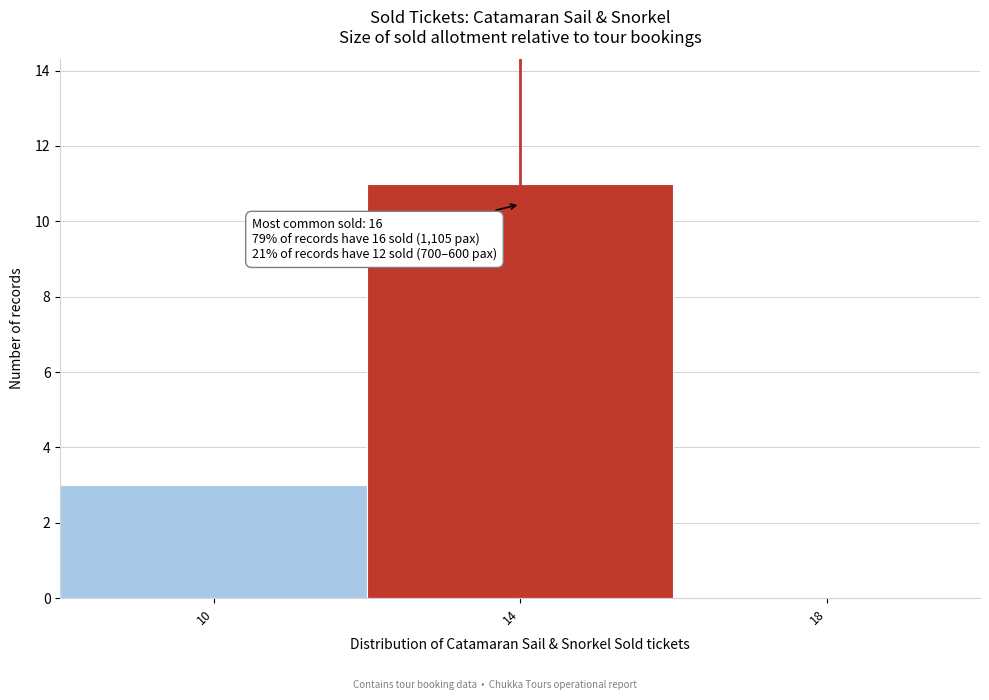

Reading left to right, what are all the values shown in this chart?

10=3	14=11	18=0